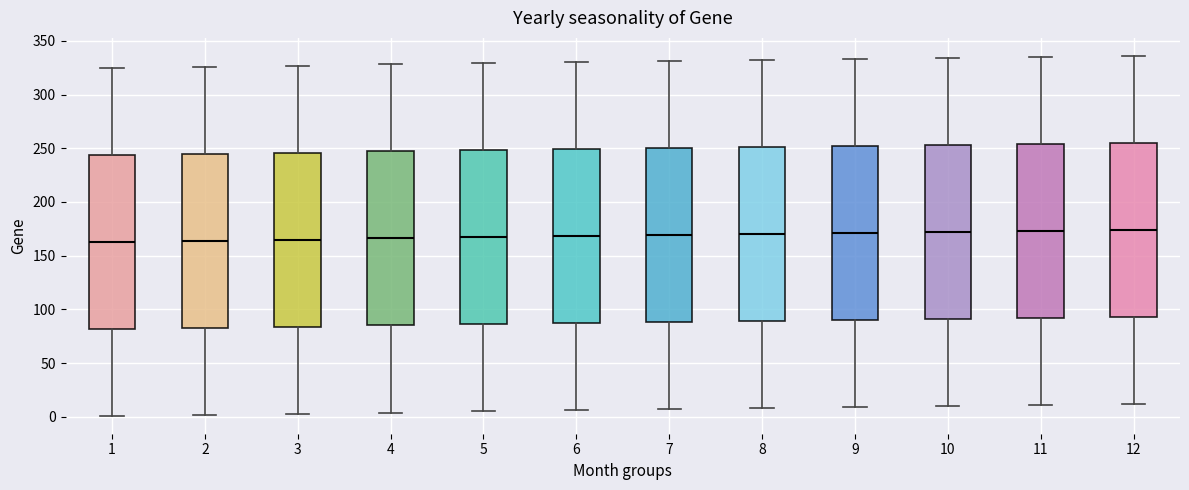

Reading left to right, read every box against the y-axis: the position of its median line, the range the box covers, and the ends of its whiskers. The values are not printed on the chart, so give them approximately, as read against the axis.

1: median 165, box 80 to 245, whiskers 0 to 325
2: median 165, box 85 to 245, whiskers 0 to 325
3: median 165, box 85 to 245, whiskers 5 to 325
4: median 165, box 85 to 245, whiskers 5 to 330
5: median 165, box 85 to 250, whiskers 5 to 330
6: median 170, box 85 to 250, whiskers 5 to 330
7: median 170, box 90 to 250, whiskers 5 to 330
8: median 170, box 90 to 250, whiskers 10 to 330
9: median 170, box 90 to 250, whiskers 10 to 335
10: median 170, box 90 to 255, whiskers 10 to 335
11: median 175, box 90 to 255, whiskers 10 to 335
12: median 175, box 95 to 255, whiskers 10 to 335